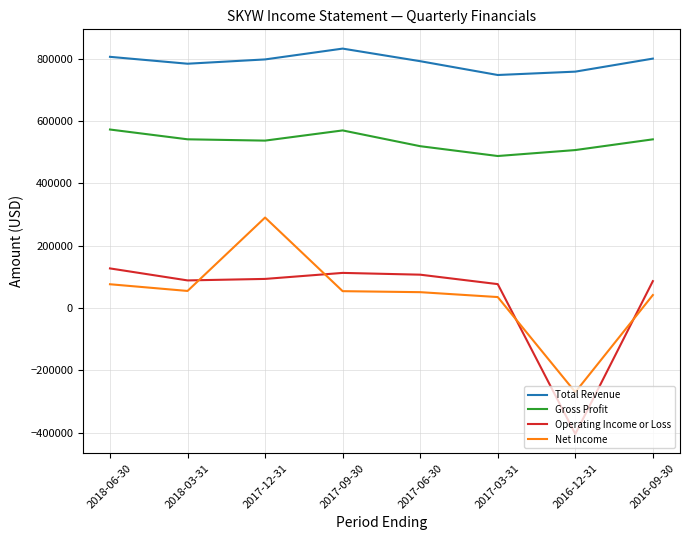

Which series has the largest total across all categories?

Total Revenue